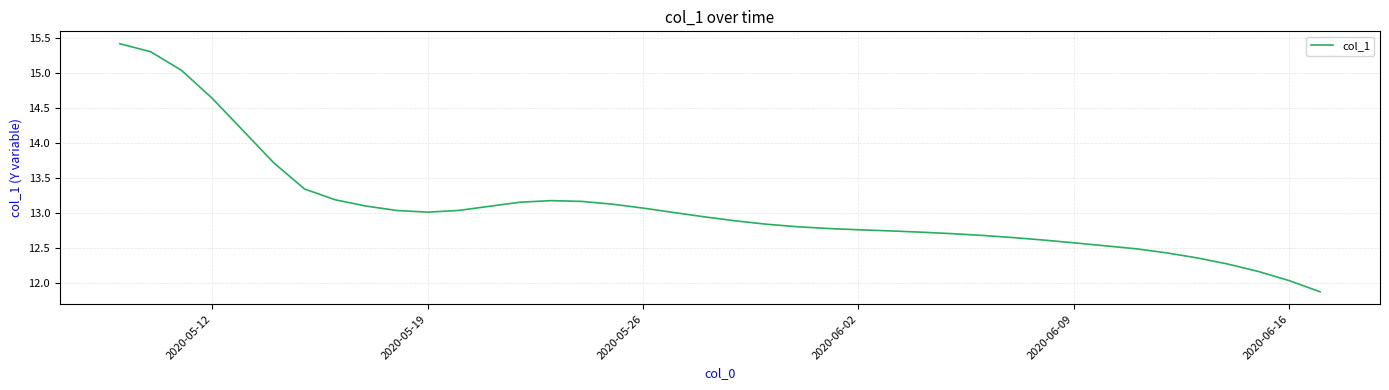

How many values are below 12?

1